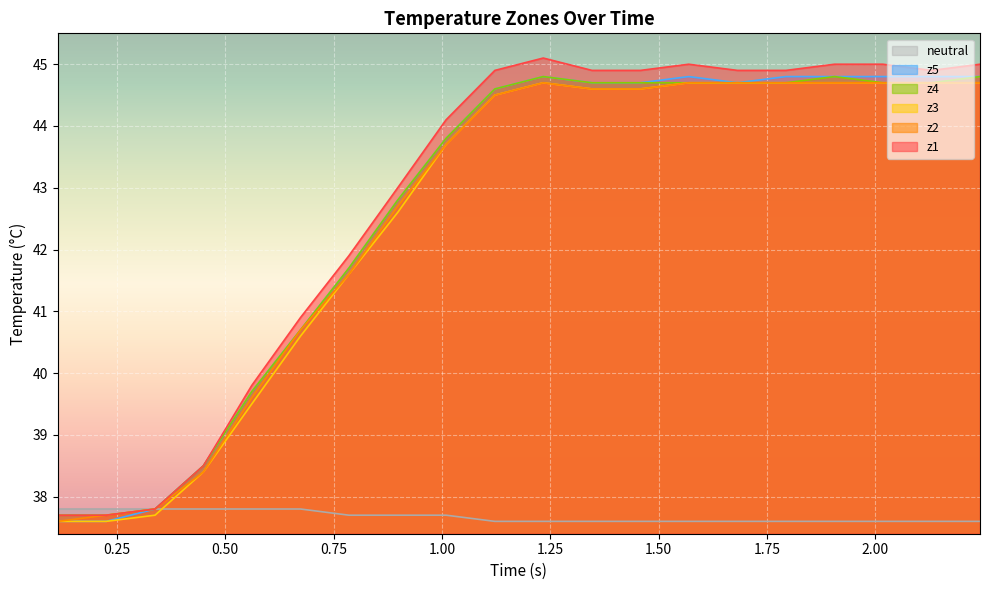

Which series has the largest range (max minus min)?

z1